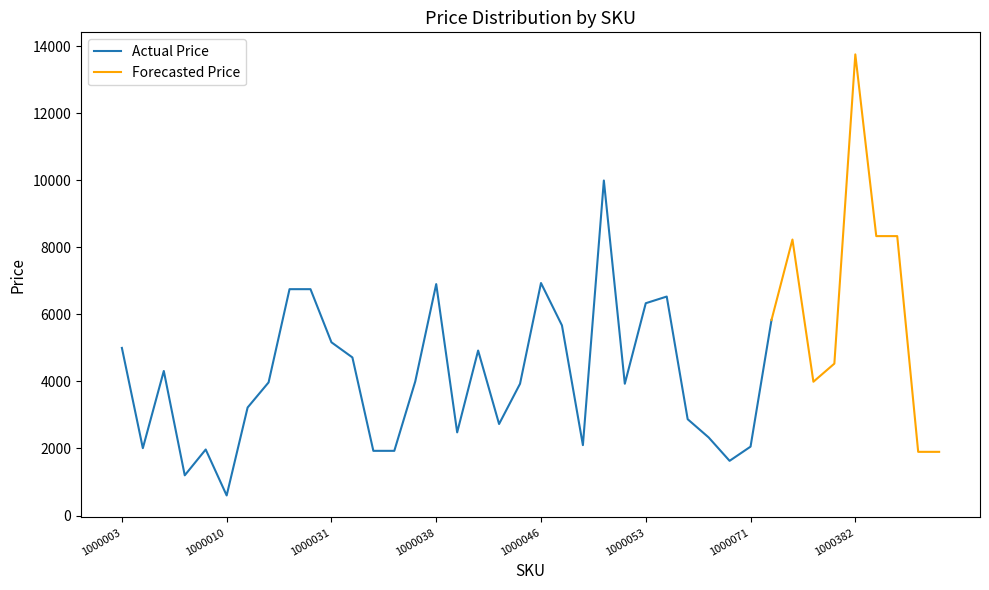

Is this an area chart (filled region under the line)?

No